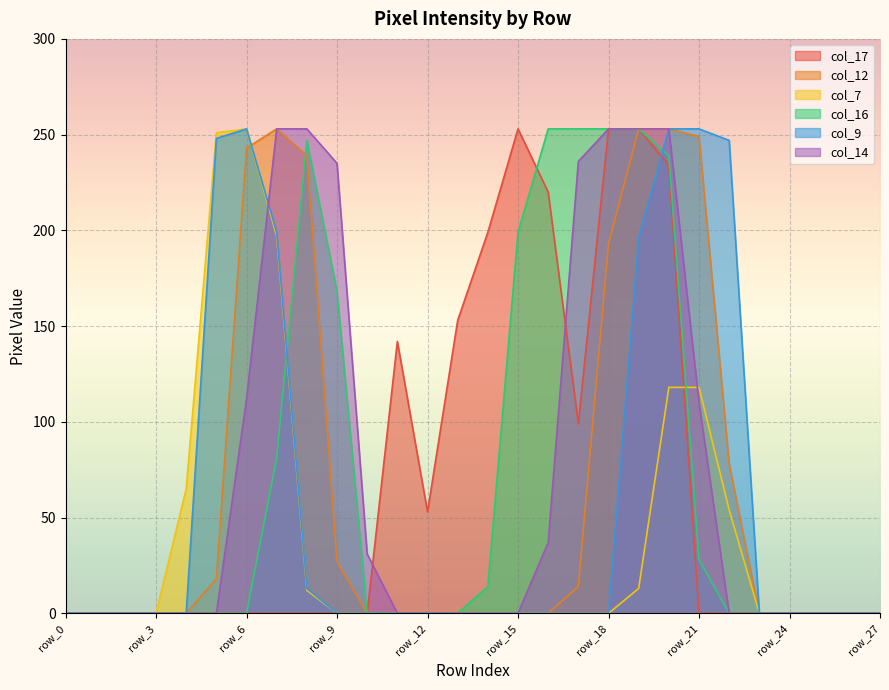

True or false: col_14 and col_7 intersect in this chart.

True